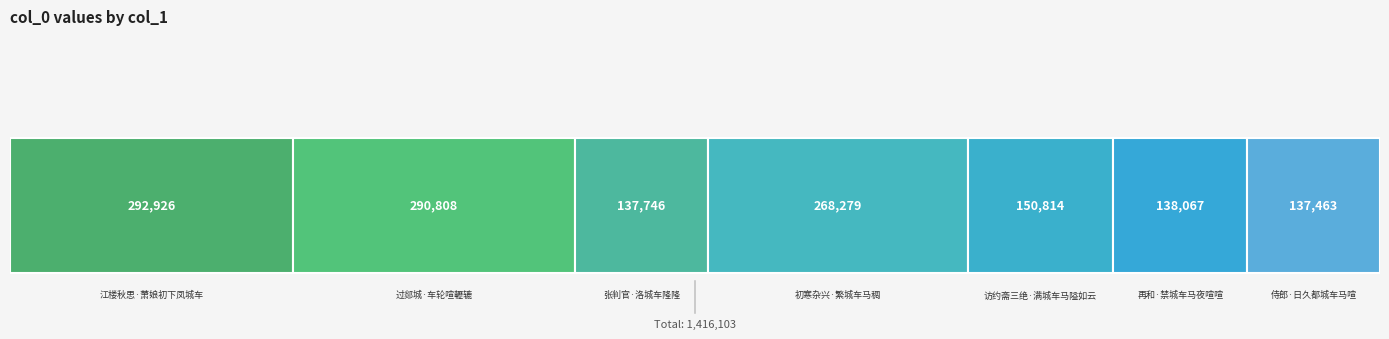

True or false: the data shows 268279 at 初寒杂兴·繁城车马稠.

True